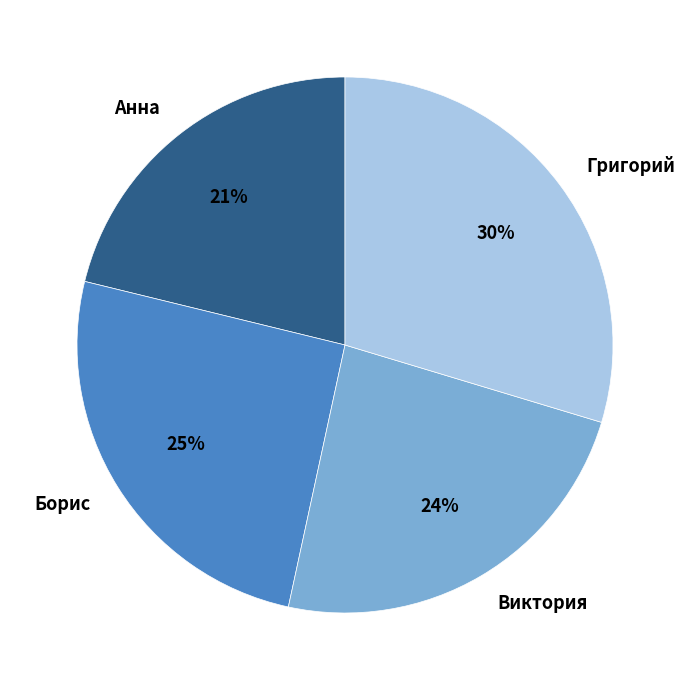

Does any single category account for the majority?

No